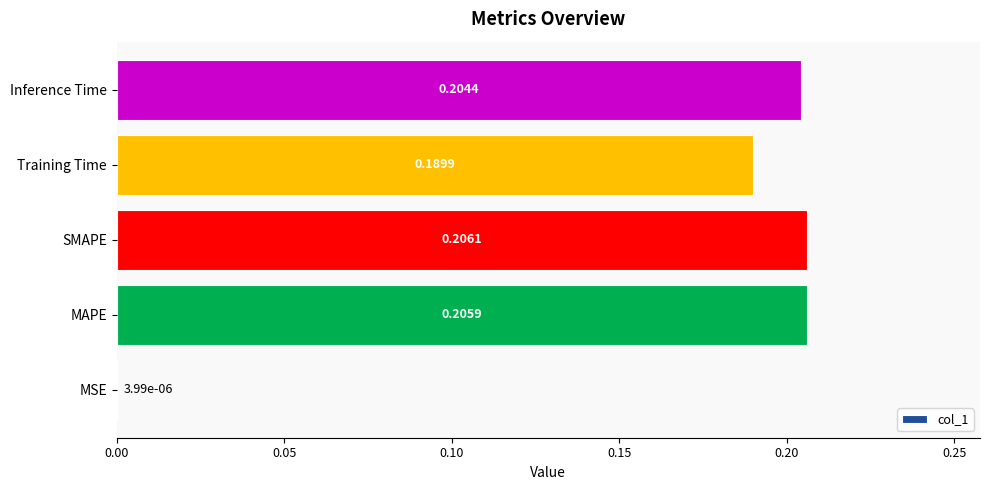

Which category has the highest value across all series?

SMAPE